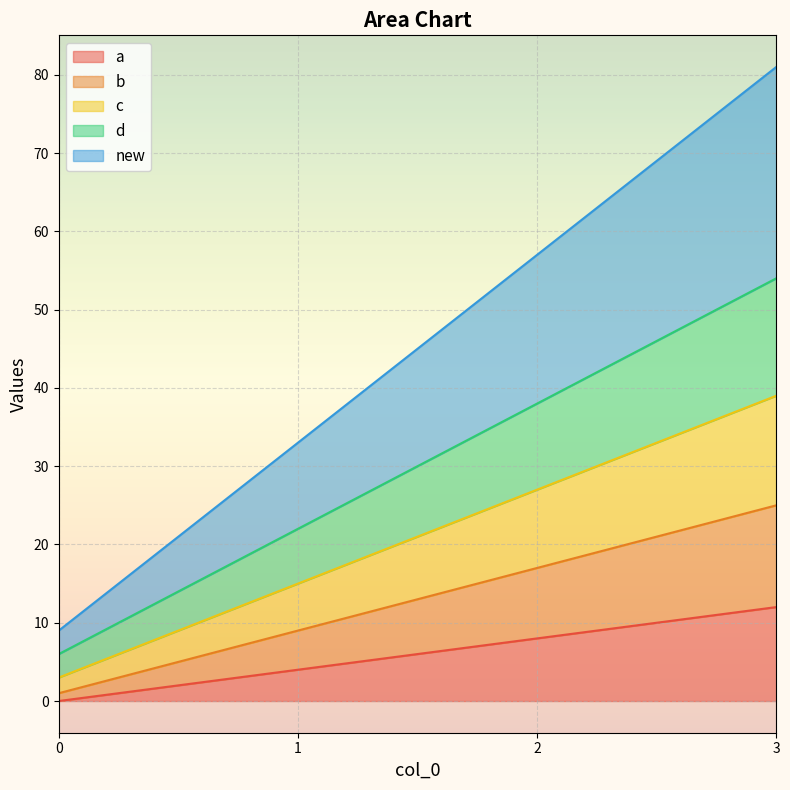

Which series changed the most between 0 and 2?

new